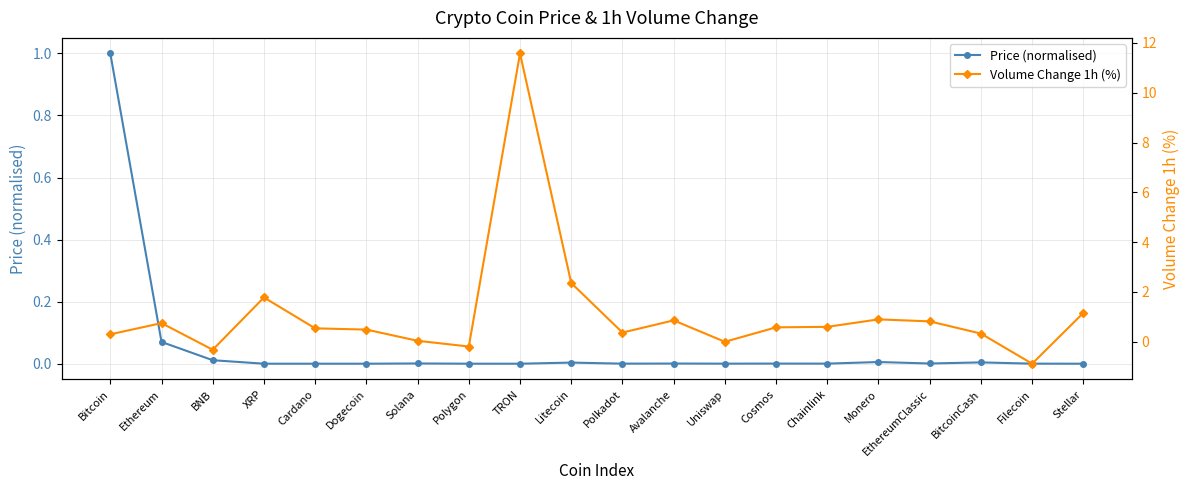

Which series has the largest range (max minus min)?

Volume Change 1h (%)